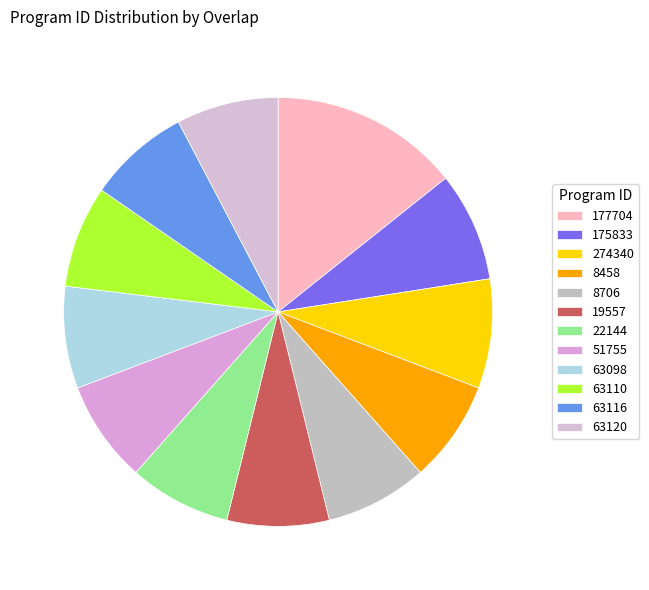

Is there any slice that represents more than half of the pie?

No